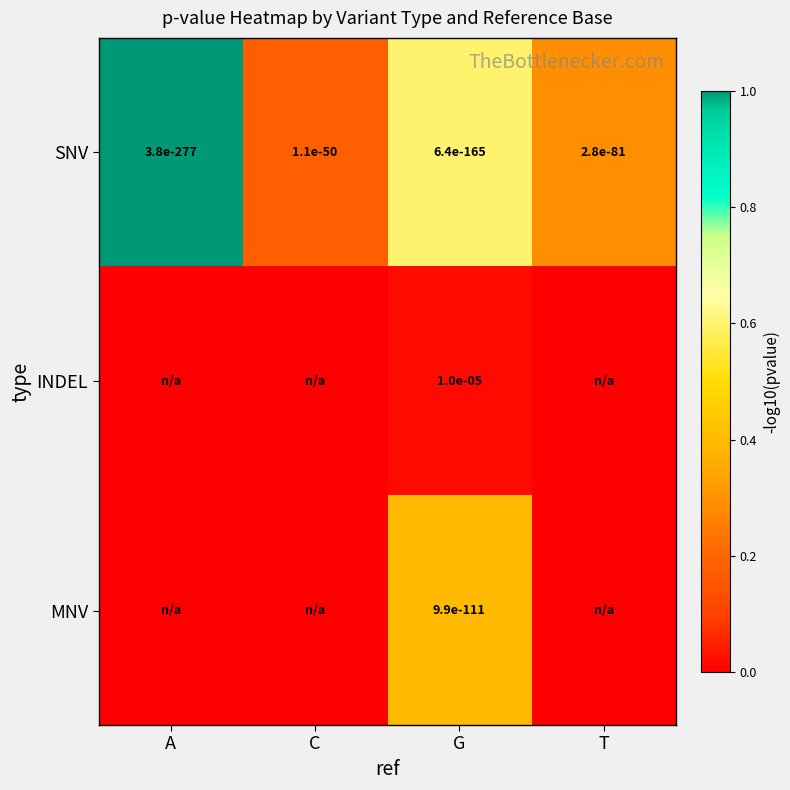

True or false: MNV has a value of 0.0 at G.

True